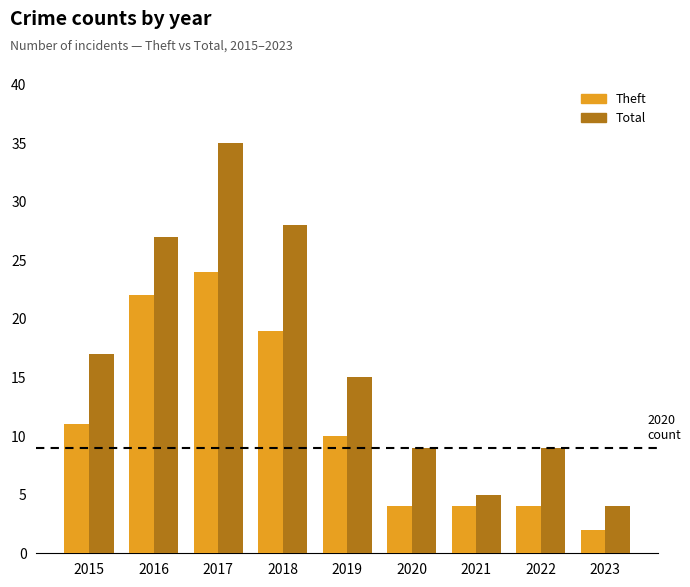

What is the value of the Total bar at the 5th from the left?

15